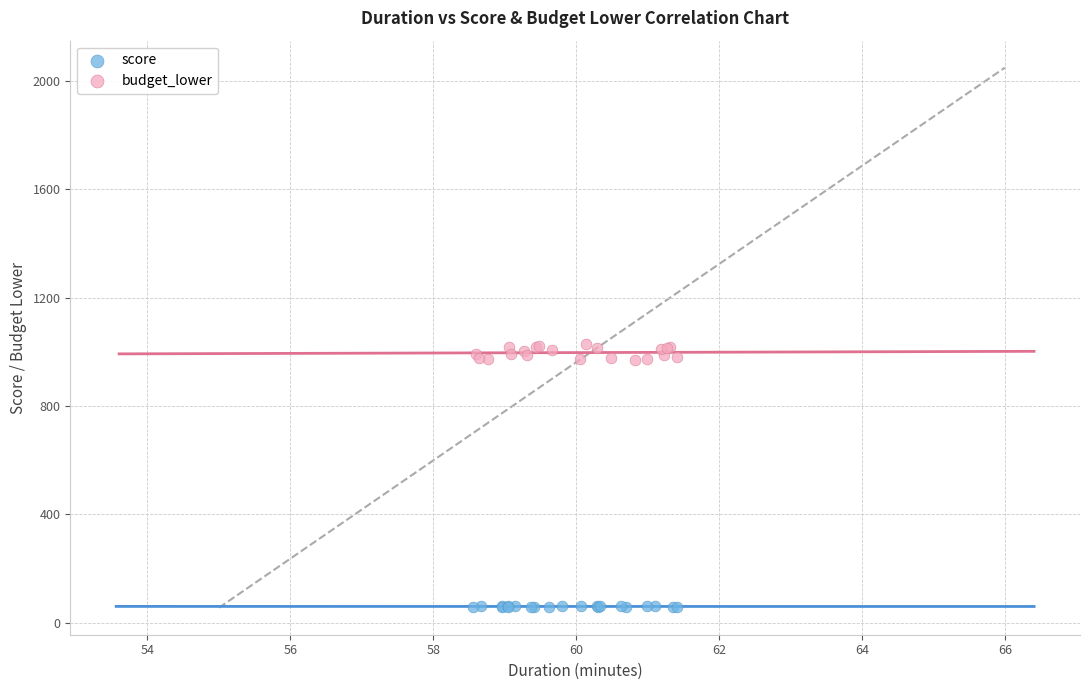

Which series contains the lowest Y value?

score